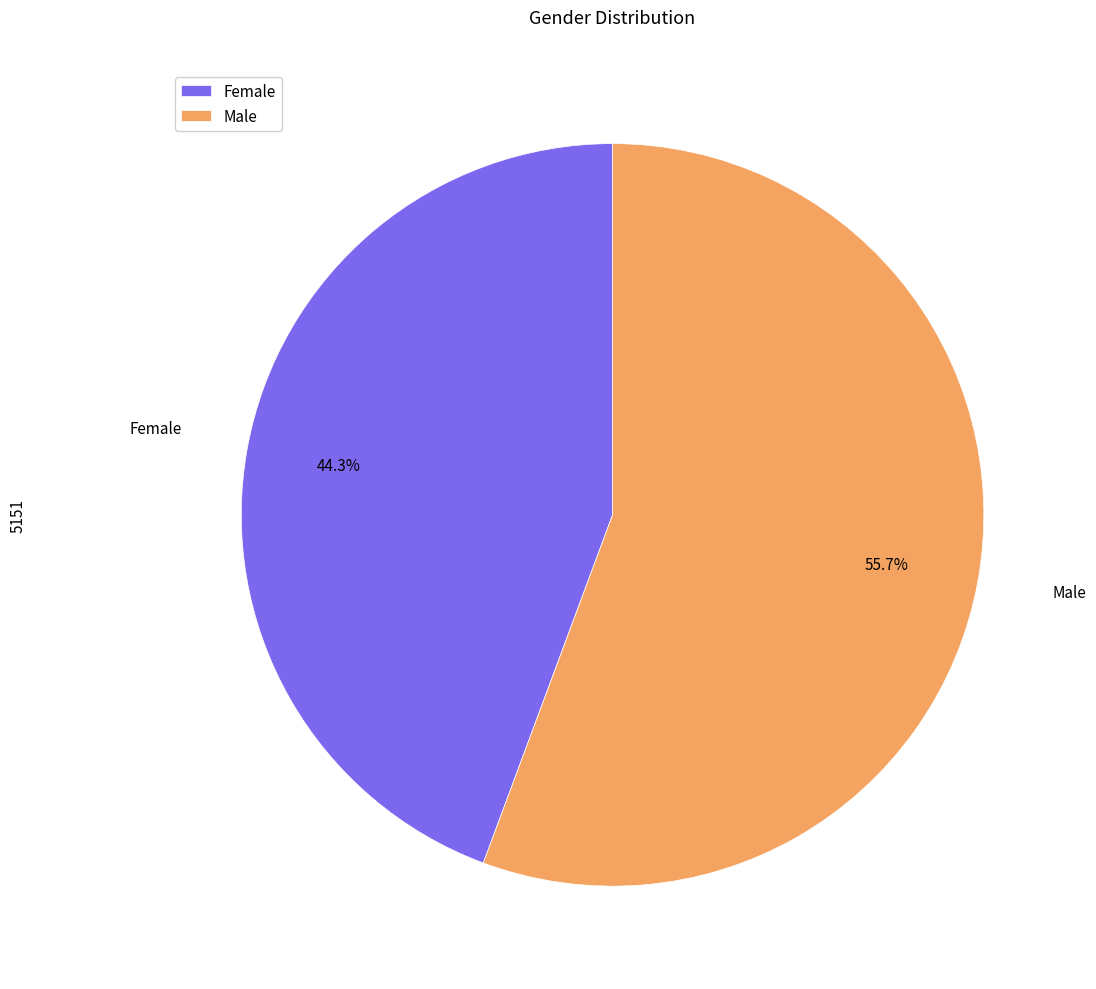

To the nearest percent, what is the difference between the largest and smallest slice percentages?

11%